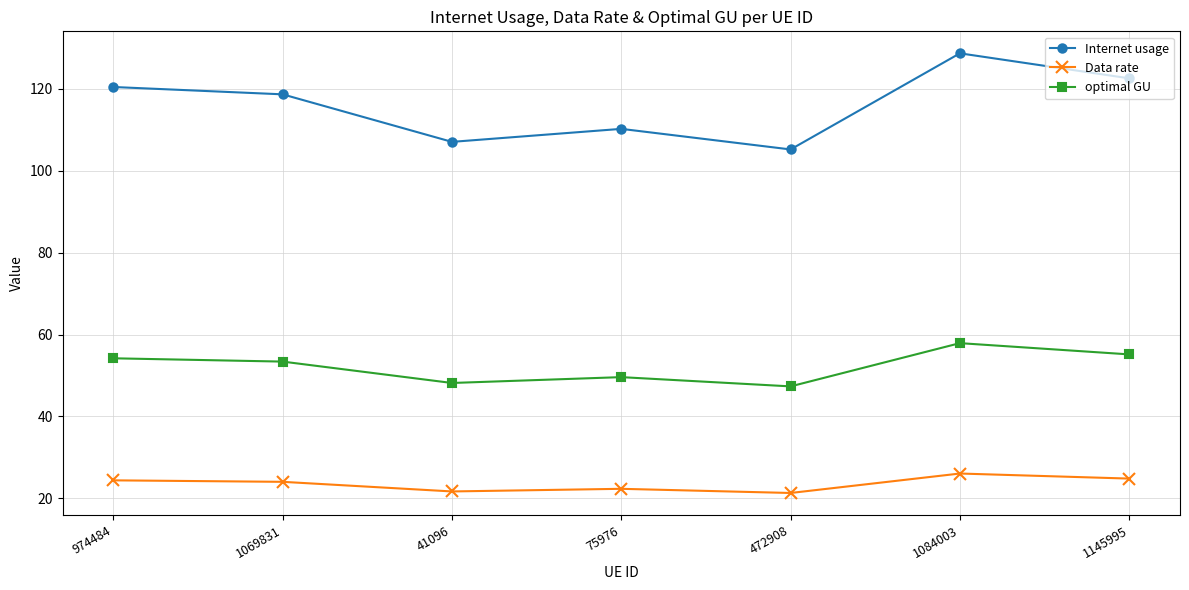

What is the minimum value shown in the chart?

21.3